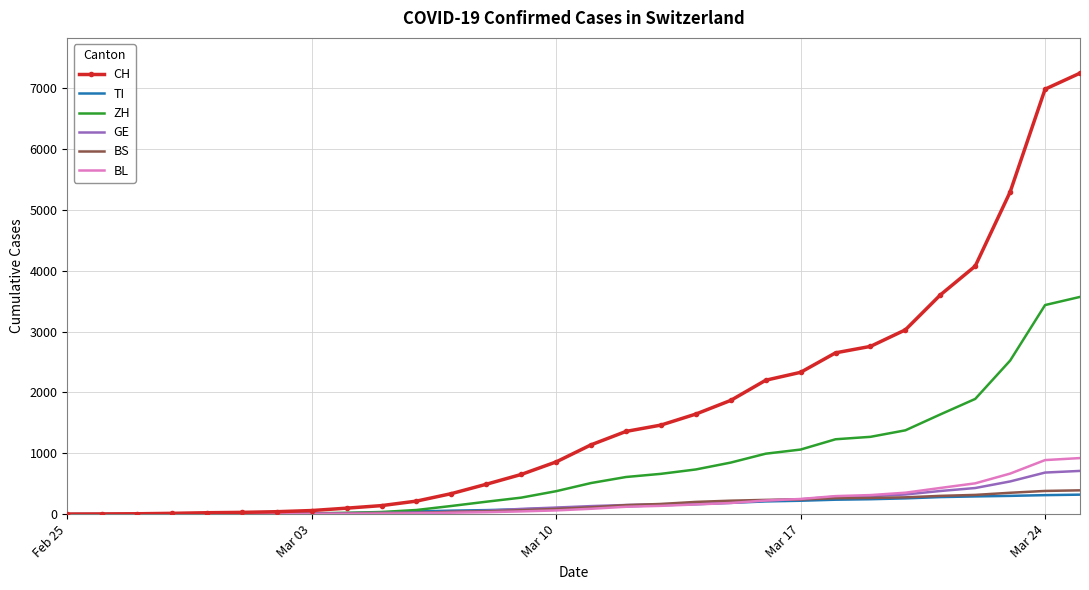

What is the difference between the second highest and minimum values in the TI series?

312